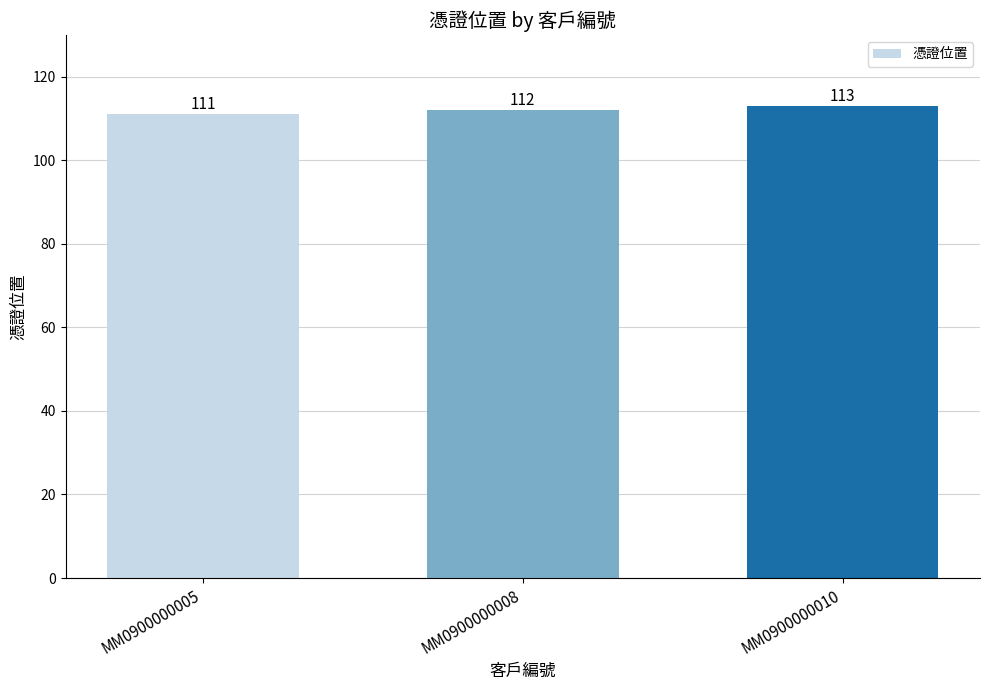

True or false: the data shows 113 at MM0900000010.

True